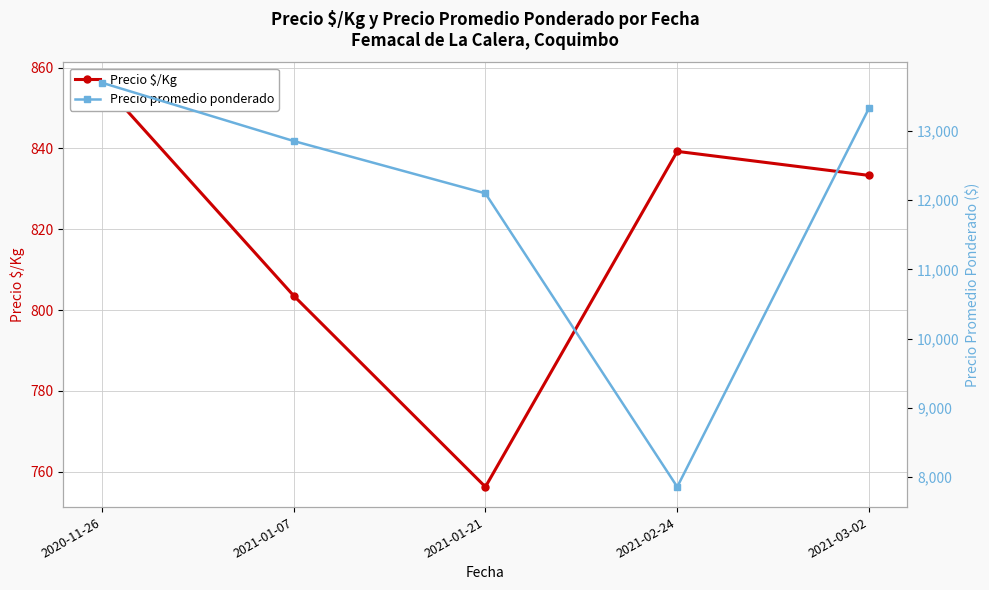

Reading left to right, extract all data points from this chart.

Precio $/Kg: 2020-11-26=856.3	2021-01-07=803.6	2021-01-21=756.2	2021-02-24=839.3	2021-03-02=833.3
Precio promedio ponderado: 2020-11-26=13700.0	2021-01-07=12857.1	2021-01-21=12100.0	2021-02-24=7857.1	2021-03-02=13333.3